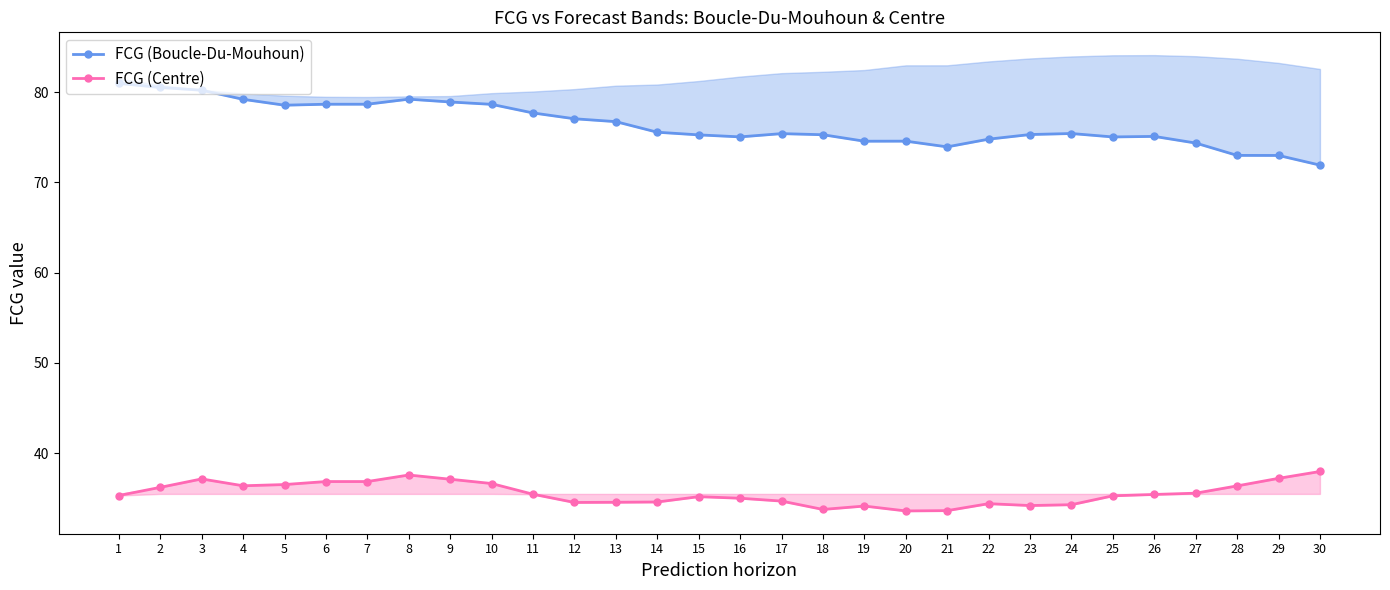

What is the difference between the maximum and minimum values in the FCG (Boucle-Du-Mouhoun) series?

9.0